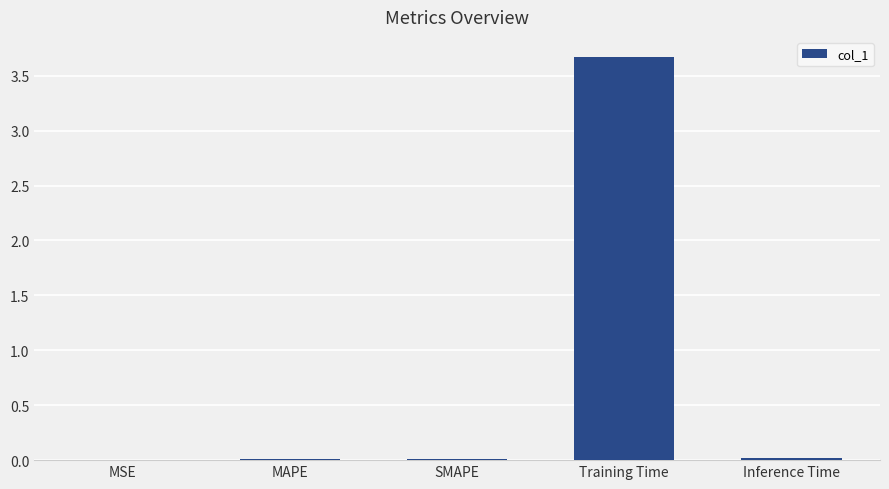

Between Training Time and SMAPE, which is larger?

Training Time